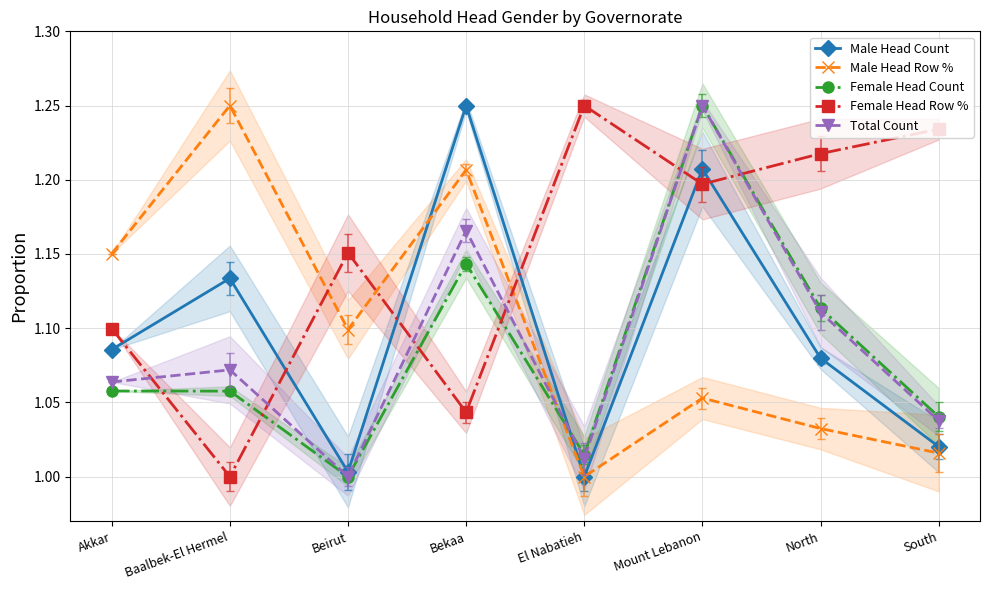

The value of Female Head Count at Bekaa is 1.1. True or false?

True